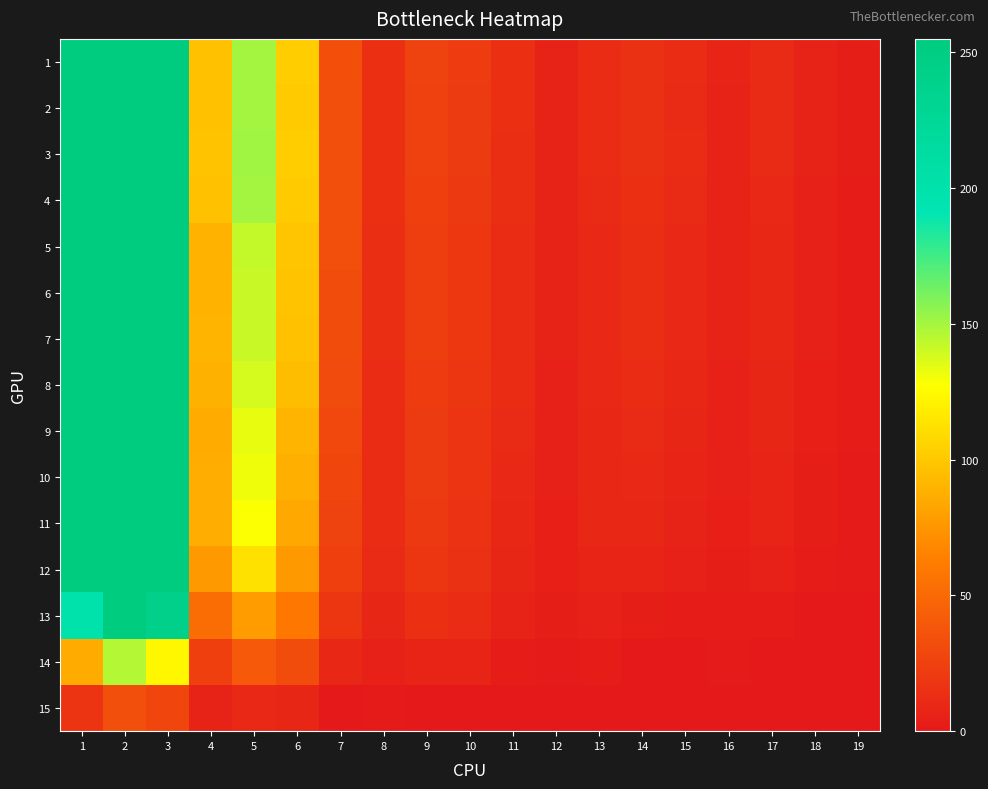

What is the maximum value shown in the chart?

255